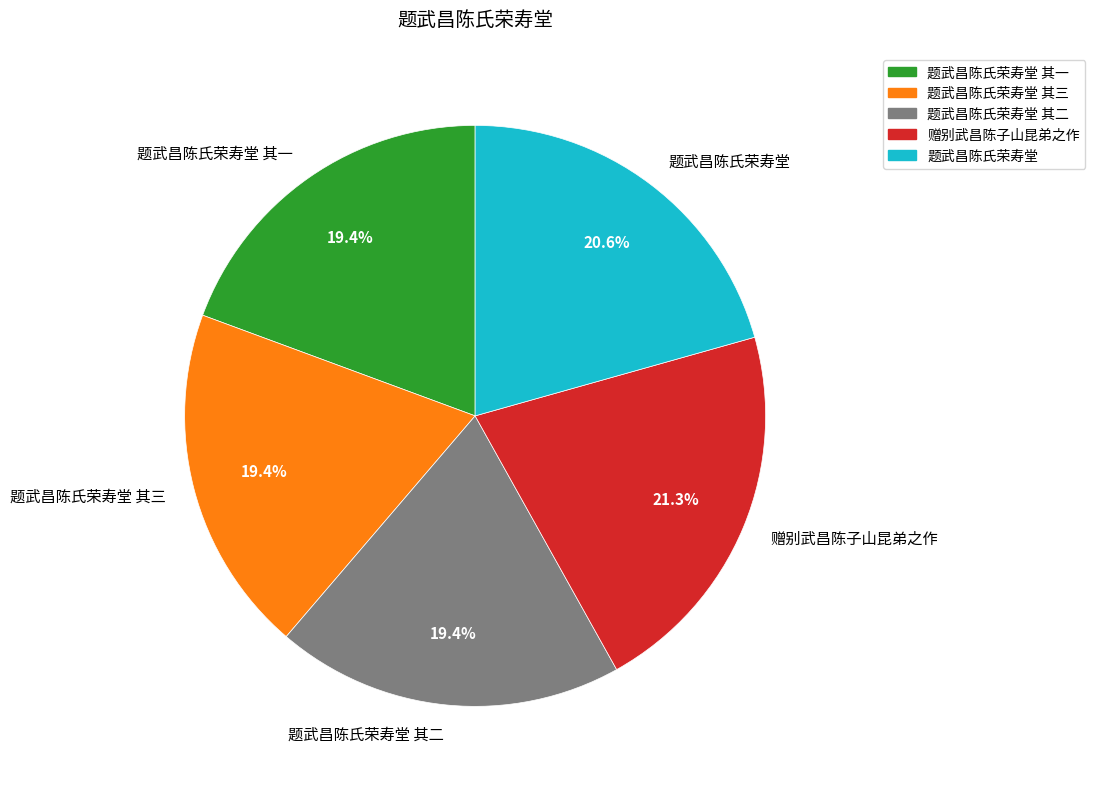

To the nearest percent, what portion does 题武昌陈氏荣寿堂 其二 represent?

19%